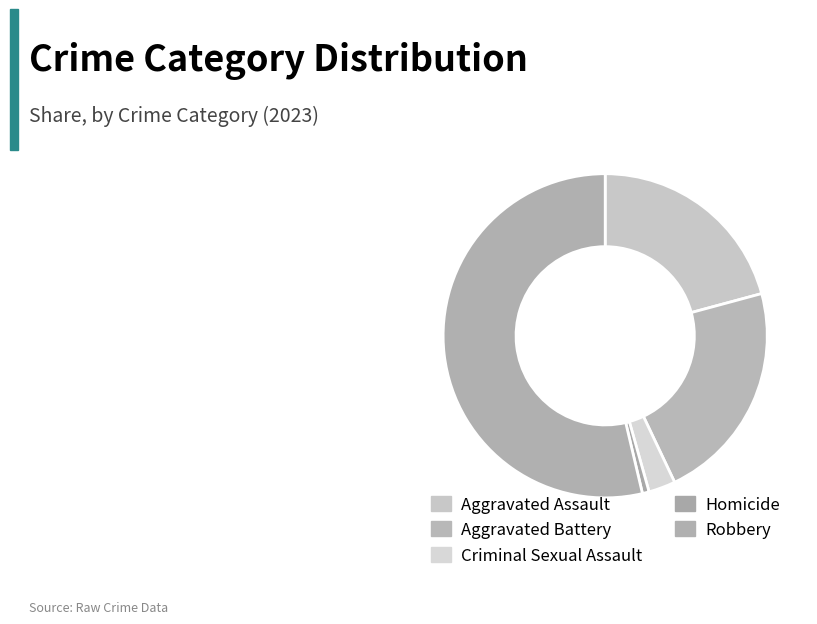

Which category accounts for the majority?

Robbery